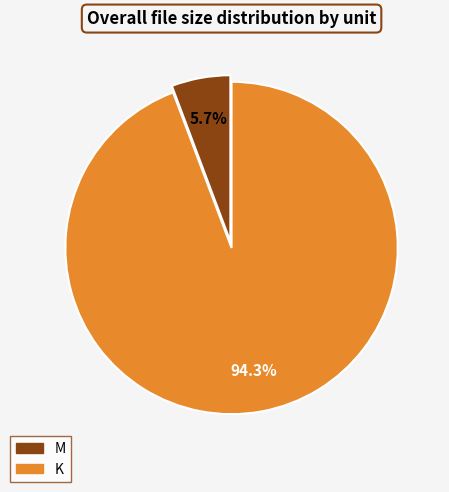

Is there any slice that represents more than half of the pie?

Yes